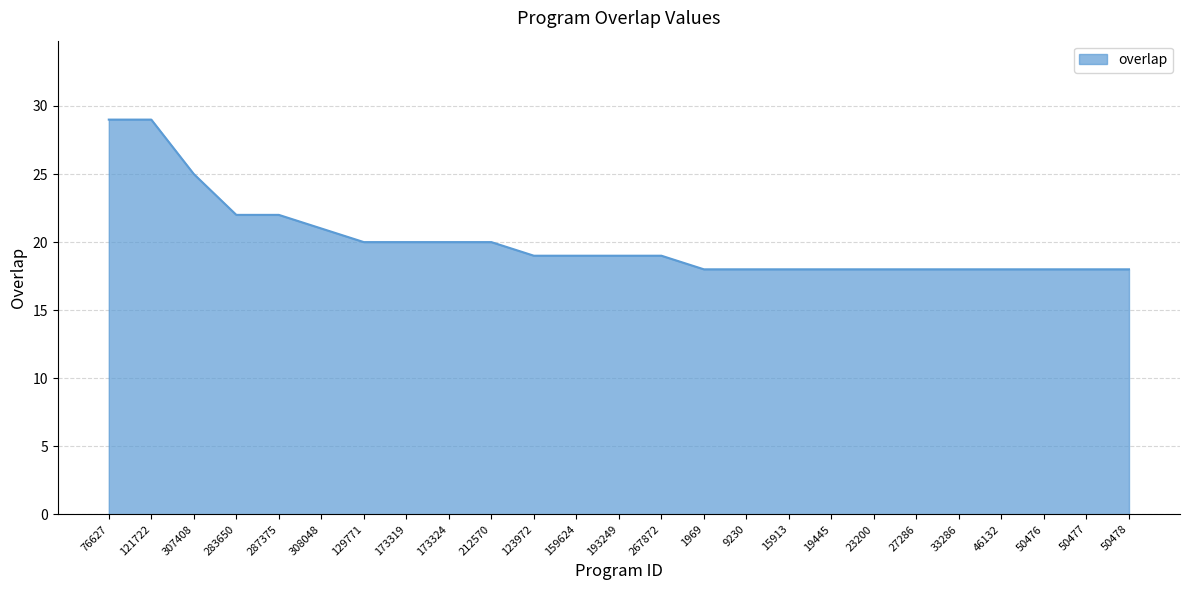

Reading left to right, transcribe all the data shown in this chart.

76627=29	121722=29	307408=25	283650=22	287375=22	308048=21	129771=20	173319=20	173324=20	212570=20	123972=19	159624=19	193249=19	267872=19	1969=18	9230=18	15913=18	19445=18	23200=18	27286=18	33286=18	46132=18	50476=18	50477=18	50478=18